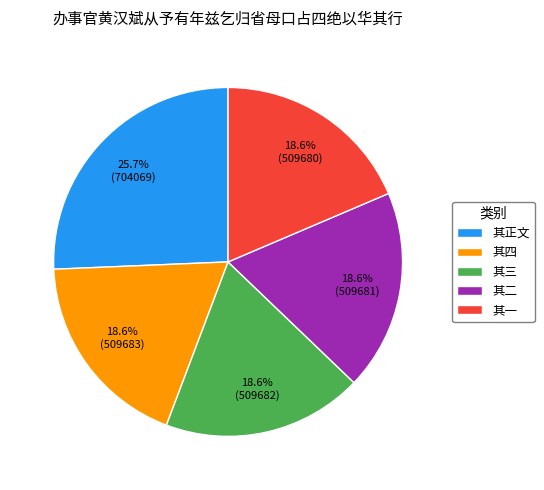

Is the sum of 其一 and 其三 greater than half?

No